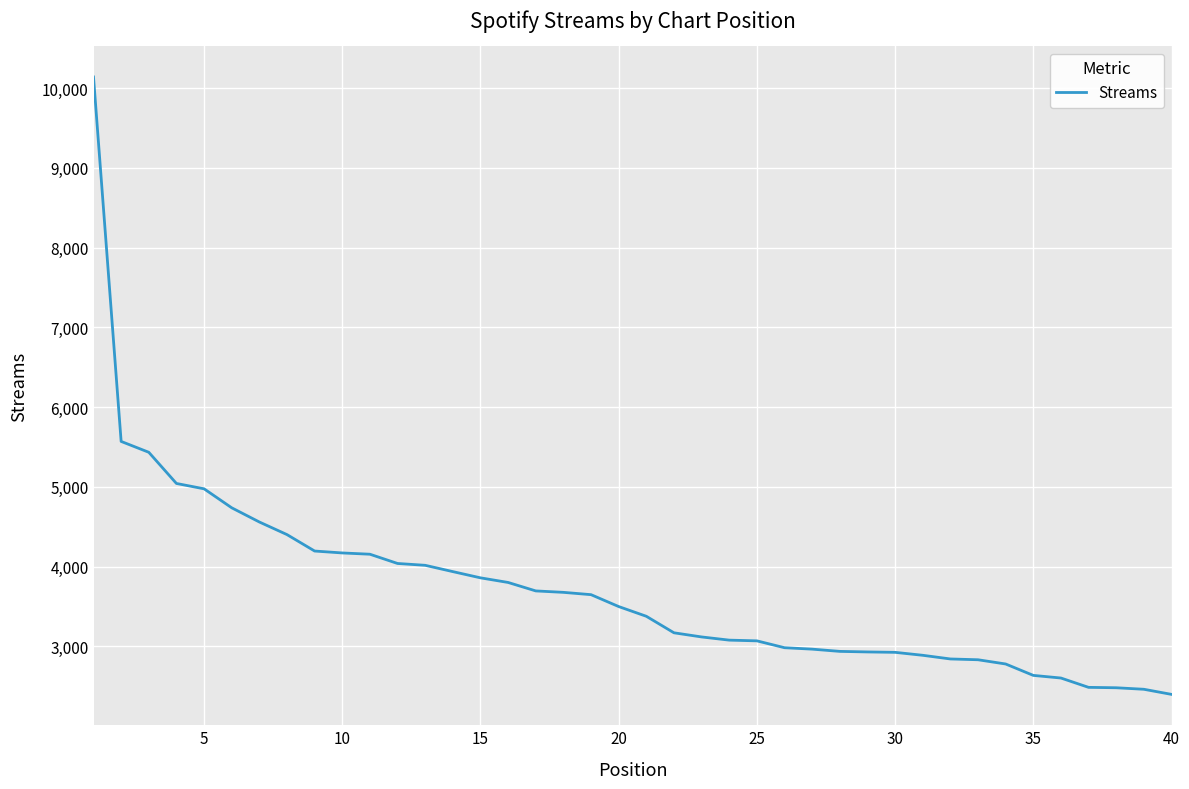

What is the difference between the maximum and minimum values?

7740